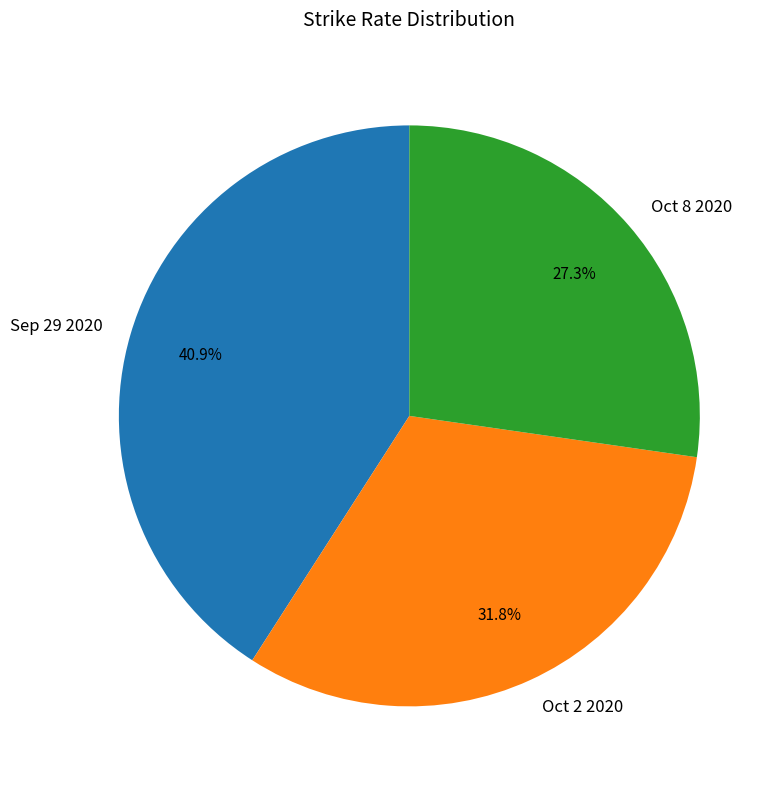

Is there a majority slice in this chart?

No